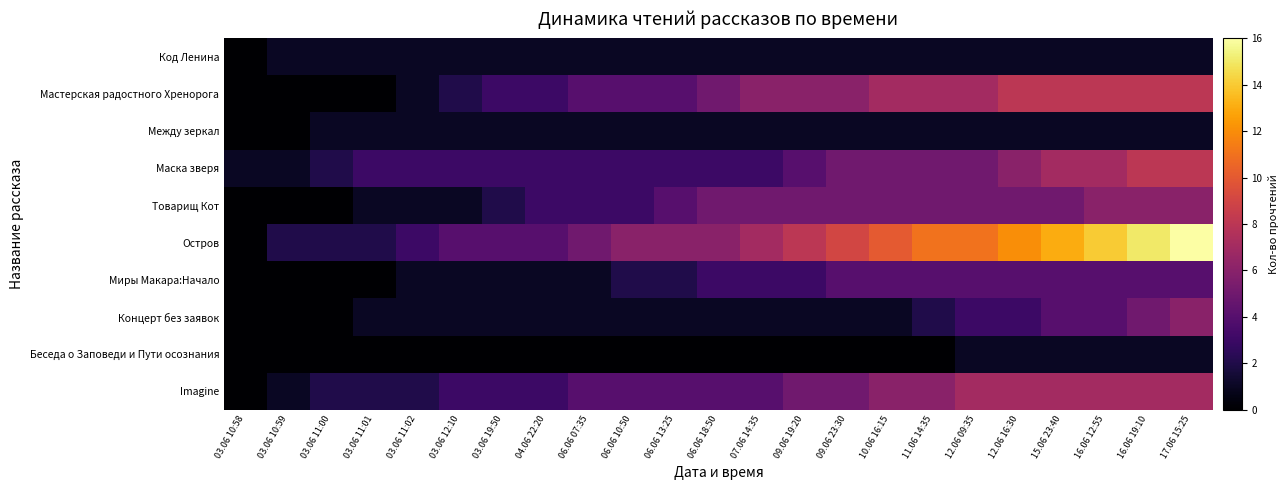

Reading left to right, list all the values displayed in this chart.

Код Ленина: 03.06 10:58=0	03.06 10:59=1	03.06 11:00=1	03.06 11:01=1	03.06 11:02=1	03.06 12:10=1	03.06 19:50=1	04.06 22:20=1	06.06 07:35=1	06.06 10:50=1	06.06 13:25=1	06.06 18:50=1	07.06 14:35=1	09.06 19:20=1	09.06 23:30=1	10.06 16:15=1	11.06 14:35=1	12.06 09:35=1	12.06 16:30=1	15.06 23:40=1	16.06 12:55=1	16.06 19:10=1	17.06 15:25=1
Мастерская радостного Хренорога: 03.06 10:58=0	03.06 10:59=0	03.06 11:00=0	03.06 11:01=0	03.06 11:02=1	03.06 12:10=2	03.06 19:50=3	04.06 22:20=3	06.06 07:35=4	06.06 10:50=4	06.06 13:25=4	06.06 18:50=5	07.06 14:35=6	09.06 19:20=6	09.06 23:30=6	10.06 16:15=7	11.06 14:35=7	12.06 09:35=7	12.06 16:30=8	15.06 23:40=8	16.06 12:55=8	16.06 19:10=8	17.06 15:25=8
Между зеркал: 03.06 10:58=0	03.06 10:59=0	03.06 11:00=1	03.06 11:01=1	03.06 11:02=1	03.06 12:10=1	03.06 19:50=1	04.06 22:20=1	06.06 07:35=1	06.06 10:50=1	06.06 13:25=1	06.06 18:50=1	07.06 14:35=1	09.06 19:20=1	09.06 23:30=1	10.06 16:15=1	11.06 14:35=1	12.06 09:35=1	12.06 16:30=1	15.06 23:40=1	16.06 12:55=1	16.06 19:10=1	17.06 15:25=1
Маска зверя: 03.06 10:58=1	03.06 10:59=1	03.06 11:00=2	03.06 11:01=3	03.06 11:02=3	03.06 12:10=3	03.06 19:50=3	04.06 22:20=3	06.06 07:35=3	06.06 10:50=3	06.06 13:25=3	06.06 18:50=3	07.06 14:35=3	09.06 19:20=4	09.06 23:30=5	10.06 16:15=5	11.06 14:35=5	12.06 09:35=5	12.06 16:30=6	15.06 23:40=7	16.06 12:55=7	16.06 19:10=8	17.06 15:25=8
Товарищ Кот: 03.06 10:58=0	03.06 10:59=0	03.06 11:00=0	03.06 11:01=1	03.06 11:02=1	03.06 12:10=1	03.06 19:50=2	04.06 22:20=3	06.06 07:35=3	06.06 10:50=3	06.06 13:25=4	06.06 18:50=5	07.06 14:35=5	09.06 19:20=5	09.06 23:30=5	10.06 16:15=5	11.06 14:35=5	12.06 09:35=5	12.06 16:30=5	15.06 23:40=5	16.06 12:55=6	16.06 19:10=6	17.06 15:25=6
Остров: 03.06 10:58=0	03.06 10:59=2	03.06 11:00=2	03.06 11:01=2	03.06 11:02=3	03.06 12:10=4	03.06 19:50=4	04.06 22:20=4	06.06 07:35=5	06.06 10:50=6	06.06 13:25=6	06.06 18:50=6	07.06 14:35=7	09.06 19:20=8	09.06 23:30=9	10.06 16:15=10	11.06 14:35=11	12.06 09:35=11	12.06 16:30=12	15.06 23:40=13	16.06 12:55=14	16.06 19:10=15	17.06 15:25=16
Миры Макара:Начало: 03.06 10:58=0	03.06 10:59=0	03.06 11:00=0	03.06 11:01=0	03.06 11:02=1	03.06 12:10=1	03.06 19:50=1	04.06 22:20=1	06.06 07:35=1	06.06 10:50=2	06.06 13:25=2	06.06 18:50=3	07.06 14:35=3	09.06 19:20=3	09.06 23:30=4	10.06 16:15=4	11.06 14:35=4	12.06 09:35=4	12.06 16:30=4	15.06 23:40=4	16.06 12:55=4	16.06 19:10=4	17.06 15:25=4
Концерт без заявок: 03.06 10:58=0	03.06 10:59=0	03.06 11:00=0	03.06 11:01=1	03.06 11:02=1	03.06 12:10=1	03.06 19:50=1	04.06 22:20=1	06.06 07:35=1	06.06 10:50=1	06.06 13:25=1	06.06 18:50=1	07.06 14:35=1	09.06 19:20=1	09.06 23:30=1	10.06 16:15=1	11.06 14:35=2	12.06 09:35=3	12.06 16:30=3	15.06 23:40=4	16.06 12:55=4	16.06 19:10=5	17.06 15:25=6
Беседа о Заповеди и Пути осознания: 03.06 10:58=0	03.06 10:59=0	03.06 11:00=0	03.06 11:01=0	03.06 11:02=0	03.06 12:10=0	03.06 19:50=0	04.06 22:20=0	06.06 07:35=0	06.06 10:50=0	06.06 13:25=0	06.06 18:50=0	07.06 14:35=0	09.06 19:20=0	09.06 23:30=0	10.06 16:15=0	11.06 14:35=0	12.06 09:35=1	12.06 16:30=1	15.06 23:40=1	16.06 12:55=1	16.06 19:10=1	17.06 15:25=1
Imagine: 03.06 10:58=0	03.06 10:59=1	03.06 11:00=2	03.06 11:01=2	03.06 11:02=2	03.06 12:10=3	03.06 19:50=3	04.06 22:20=3	06.06 07:35=4	06.06 10:50=4	06.06 13:25=4	06.06 18:50=4	07.06 14:35=4	09.06 19:20=5	09.06 23:30=5	10.06 16:15=6	11.06 14:35=6	12.06 09:35=7	12.06 16:30=7	15.06 23:40=7	16.06 12:55=7	16.06 19:10=7	17.06 15:25=7